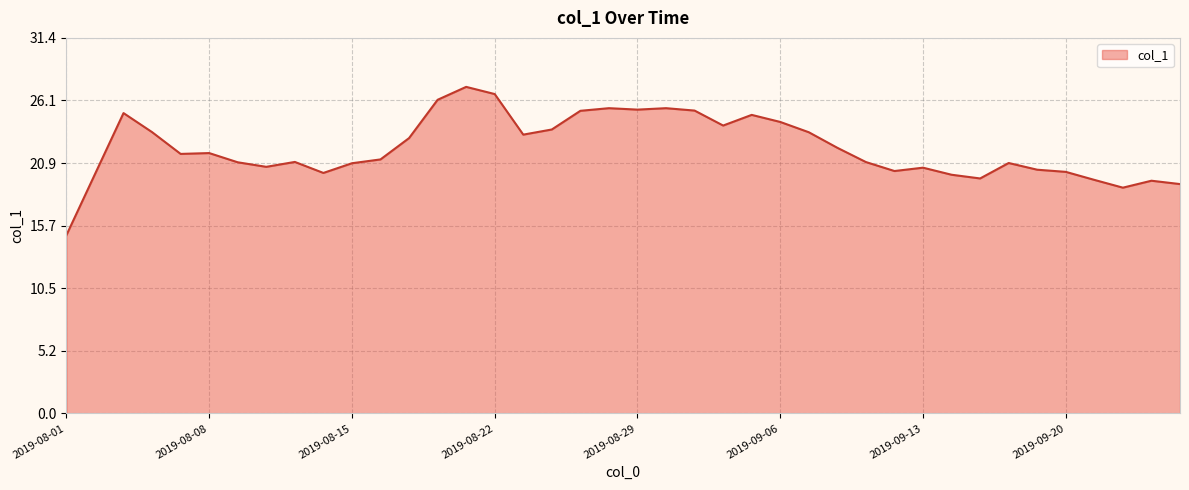

What is the greatest value displayed?

27.3